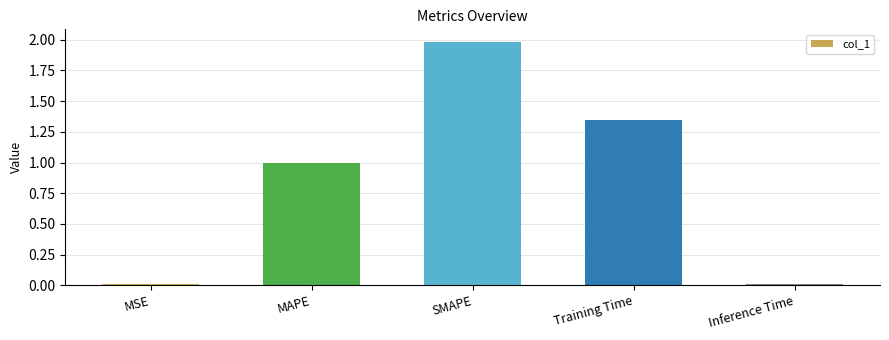

How many bars are there in total?

5